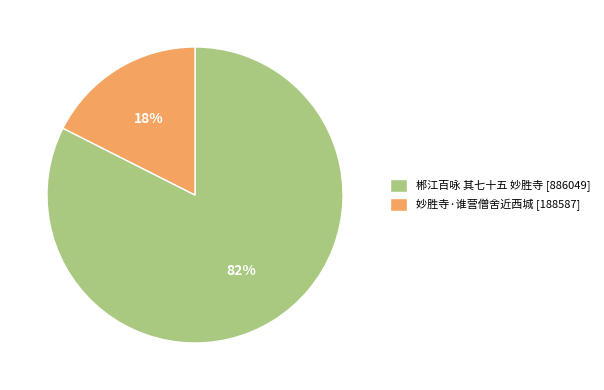

True or false: 郴江百咏 其七十五 妙胜寺 accounts for 76% of the total.

False